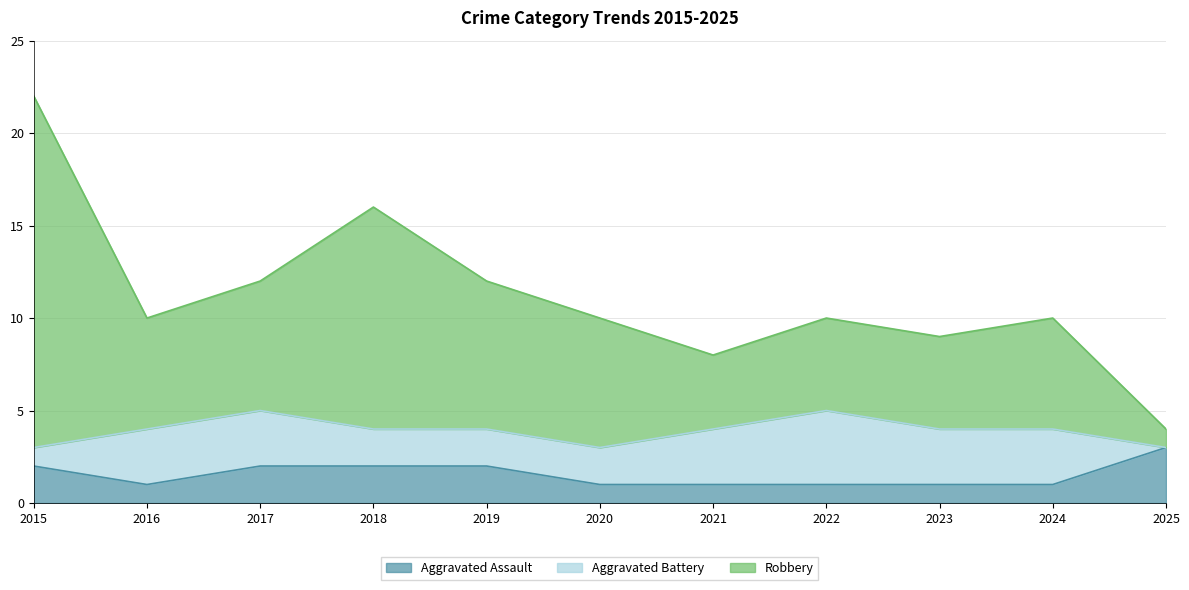

What is the value of the Aggravated Assault point at the 5th from the left?

2